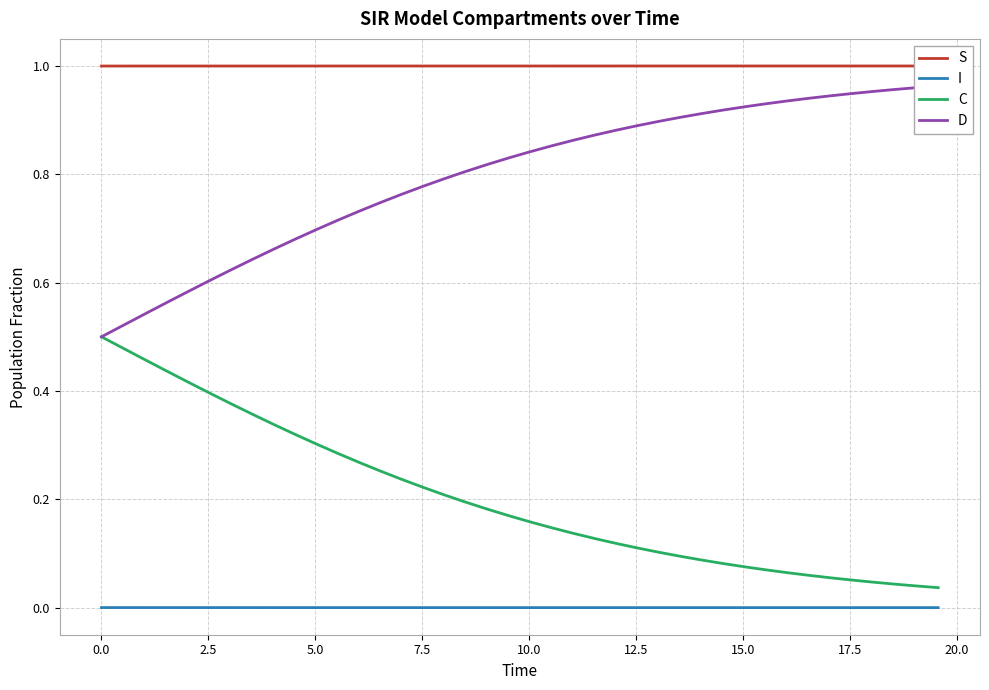

Count the number of categories in the chart.

40